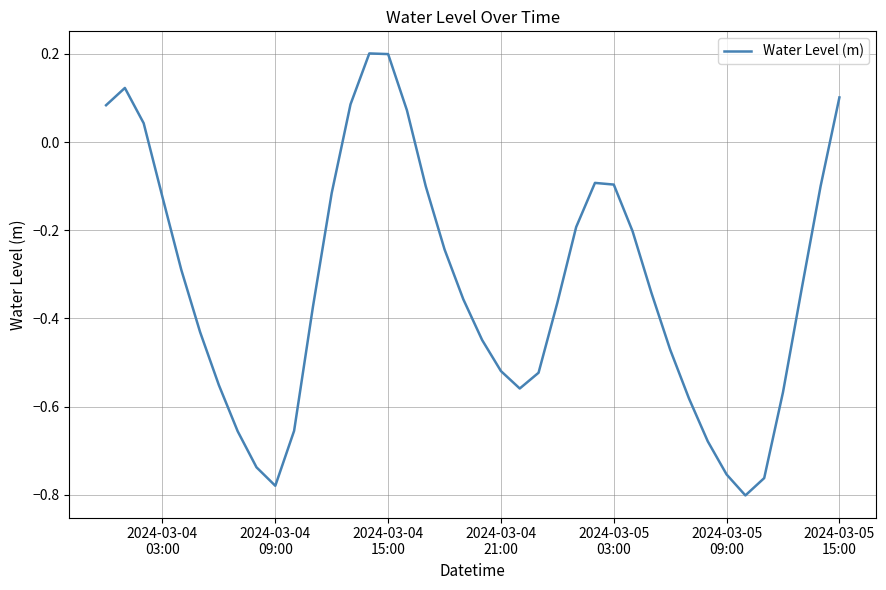

What is the difference between the maximum and minimum values?

1.0